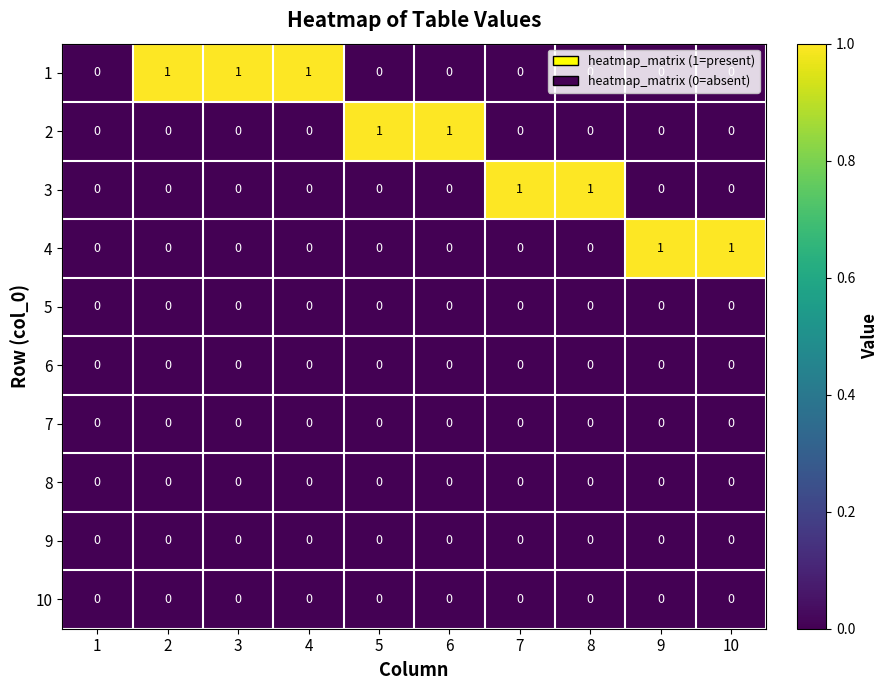

Between 1 and 10, which series saw the biggest shift?

4